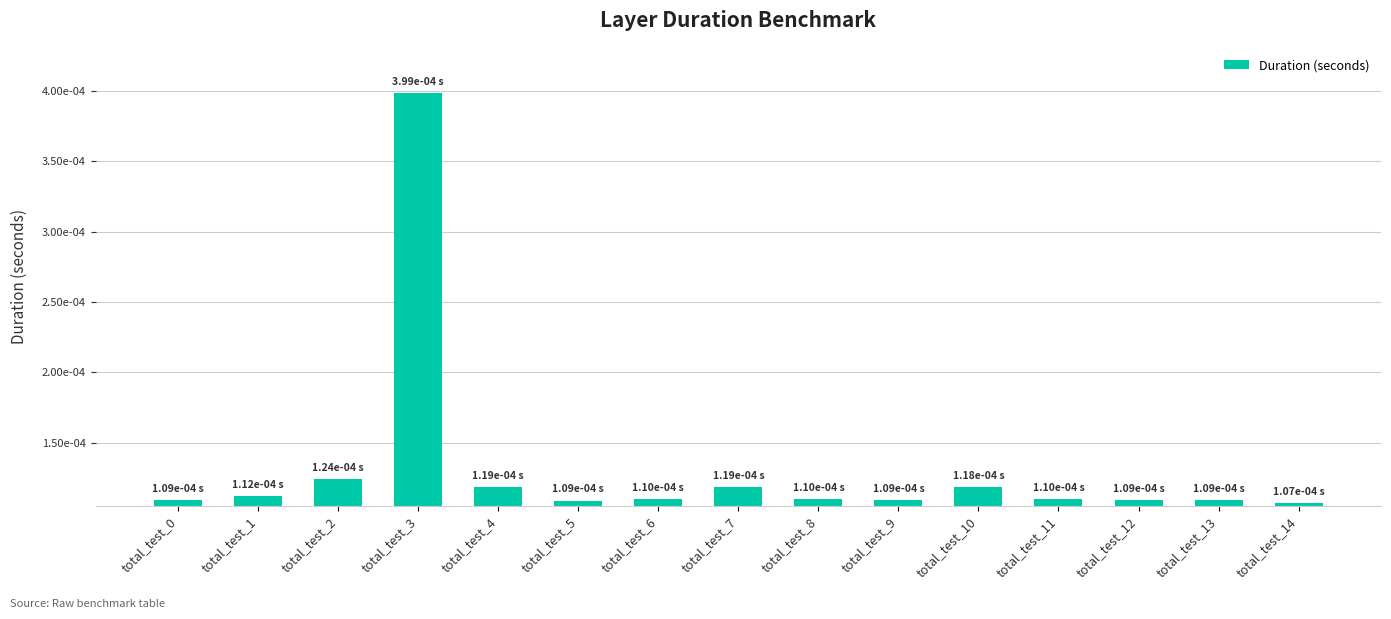

Which category has the highest value across all series?

total_test_3